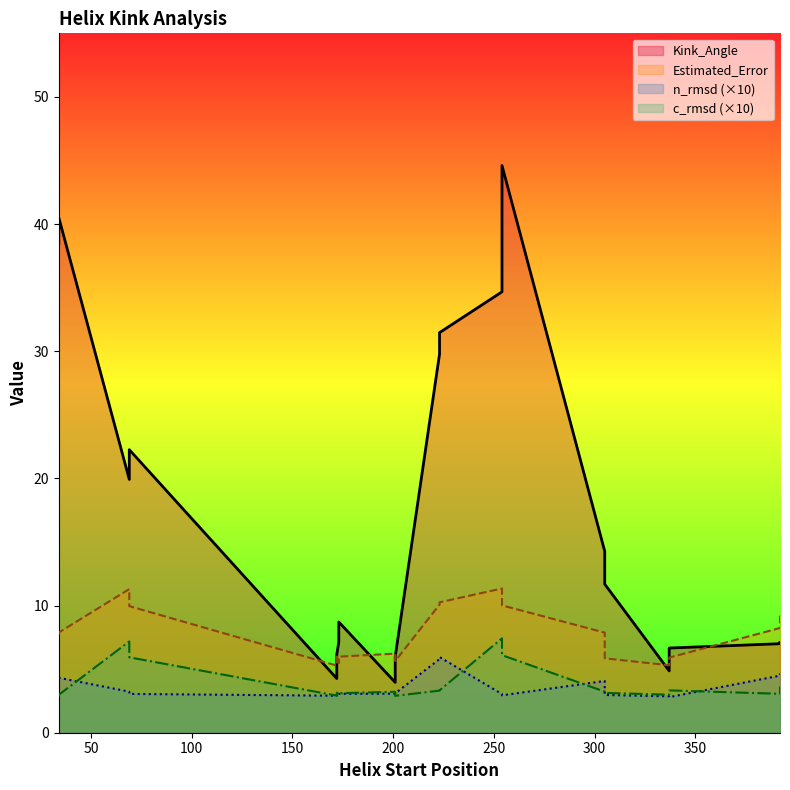

What is the total value across all series at 392?

16.0